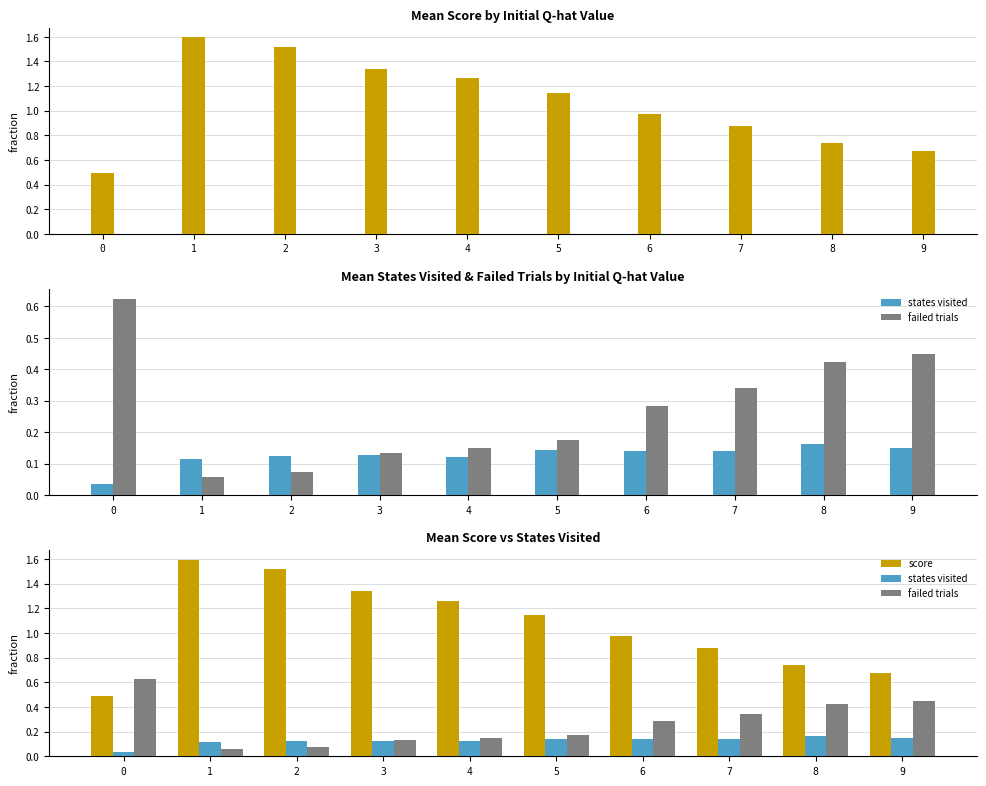

Is the value of failed trials at 2 greater than the value of states visited at 5?

No